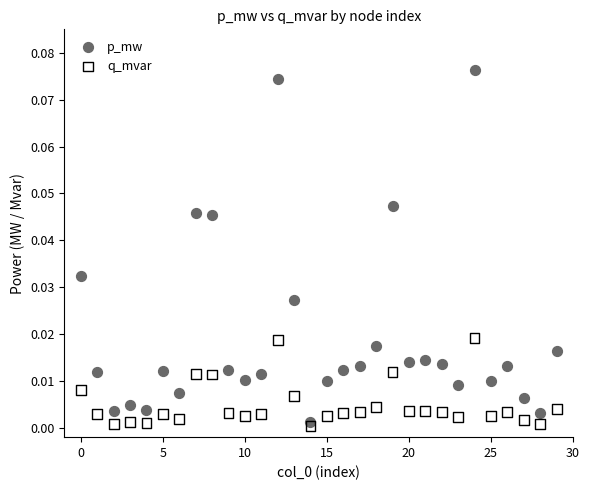

Which series contains the highest Y value?

p_mw